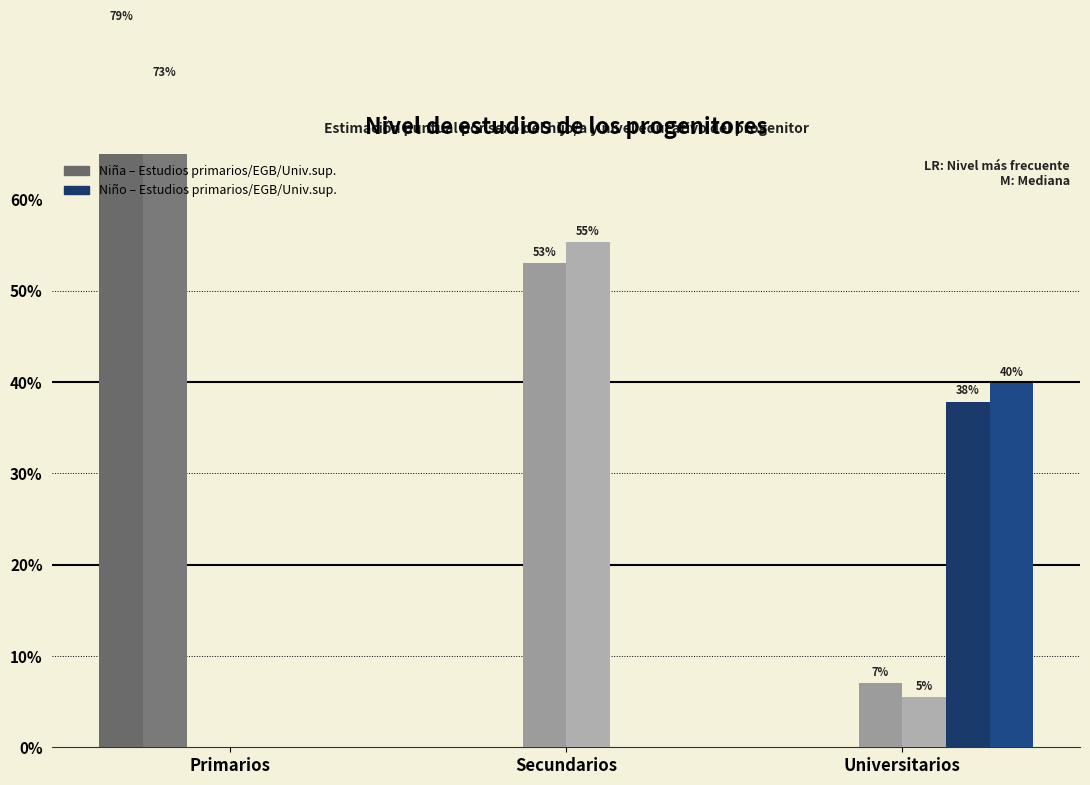

The Niña - EGB completa series shows -0.3 at Primarios. True or false?

False